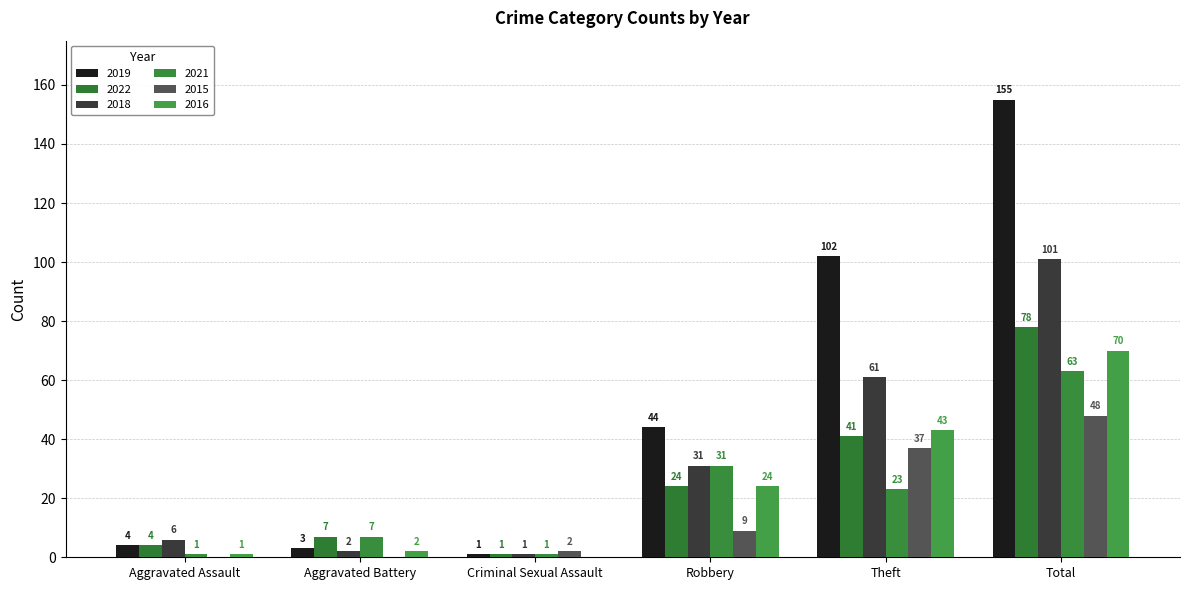

The 2022 series shows 78 at Total. True or false?

True